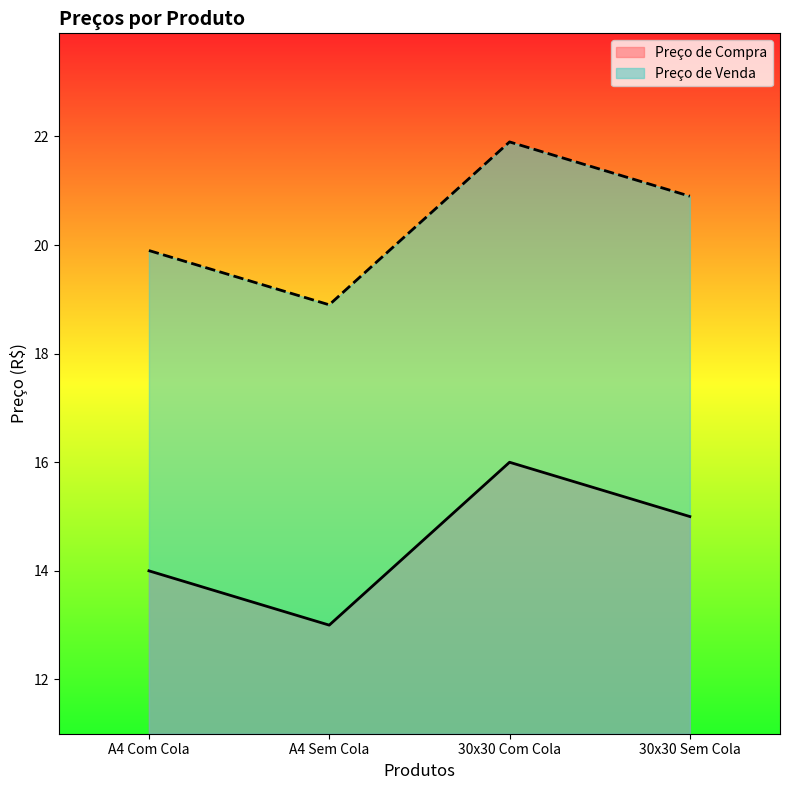

At which label does Preço de Compra first exceed 15?

30x30 Com Cola